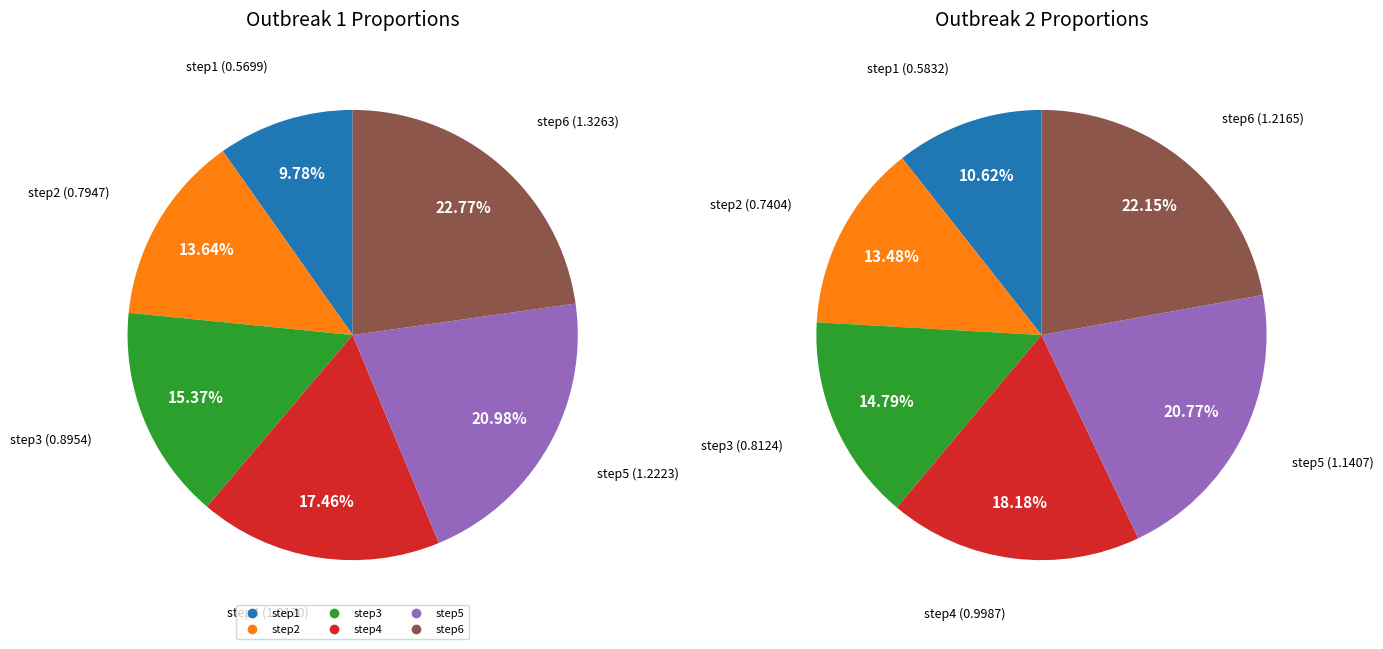

Which category has the biggest portion of the pie?

step6